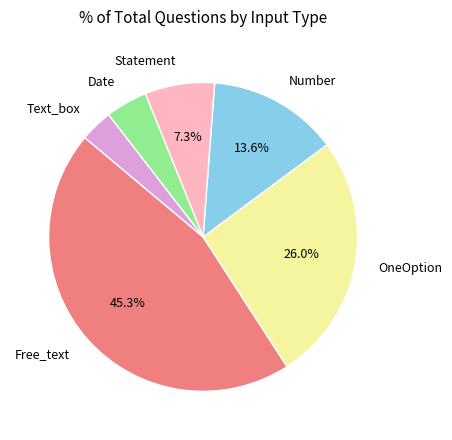

Is it true that Number is 14% of the pie?

True